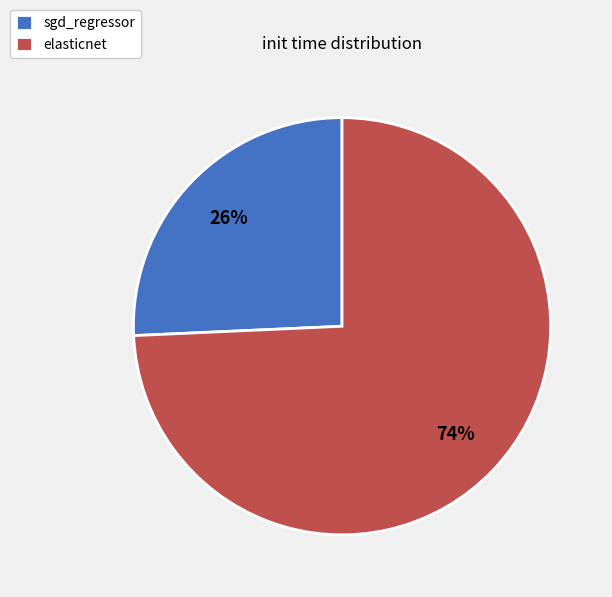

How many slices are in this pie chart?

2